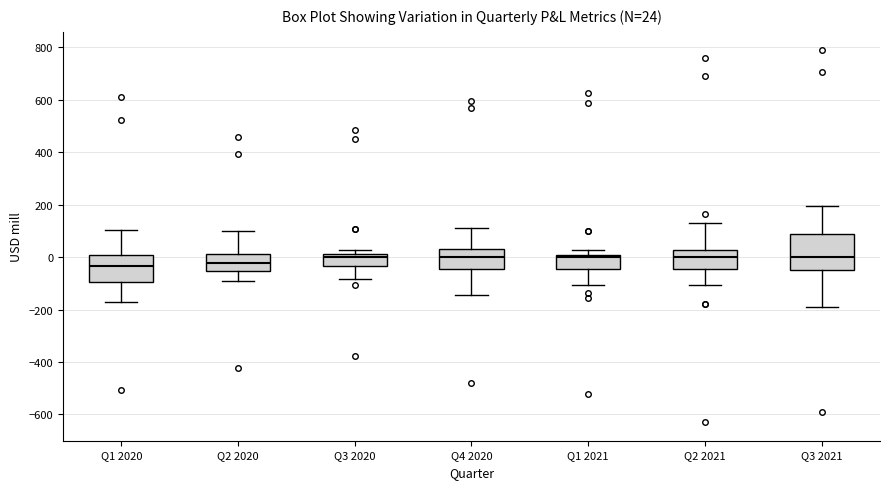

Comparing the boxes themselves (not the whiskers), which one is the tallest?

Q3 2021